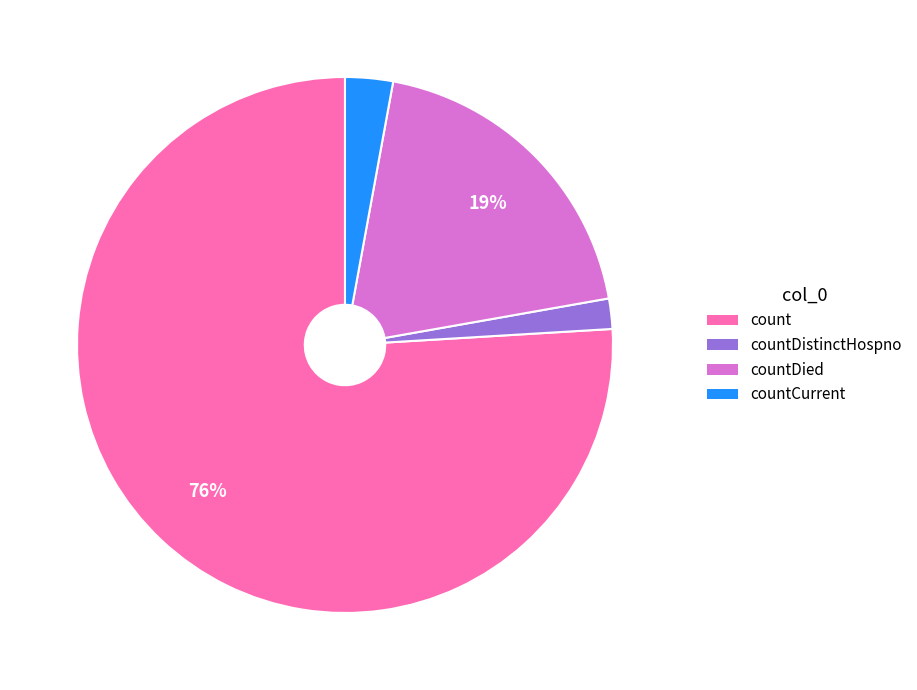

How many segments does this pie chart have?

4